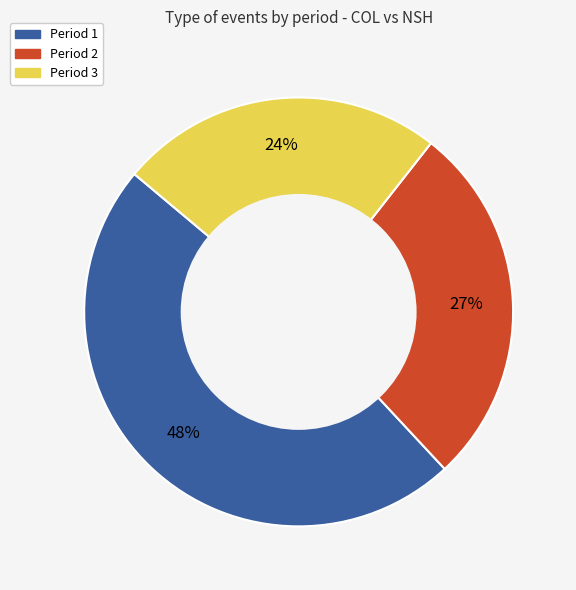

Is Period 3 the majority of the pie?

No